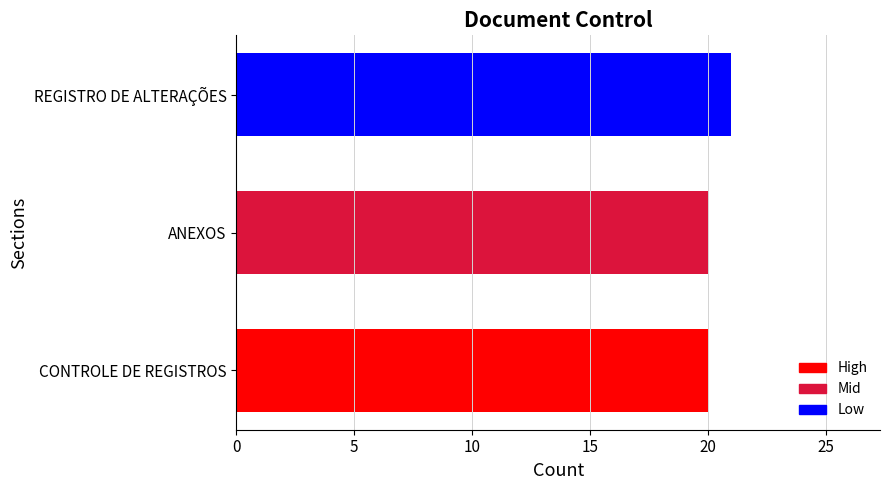

Between ANEXOS and REGISTRO DE ALTERAÇÕES, which is larger?

REGISTRO DE ALTERAÇÕES